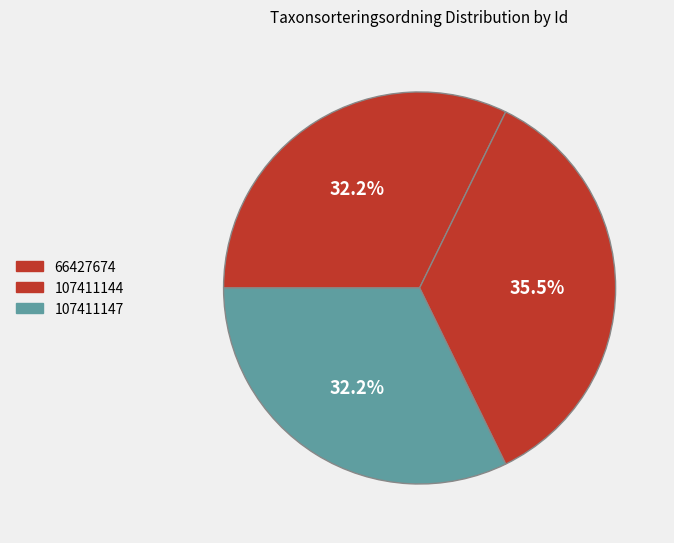

Combined, what portion of the pie is 107411147 and 107411144?

67.8%